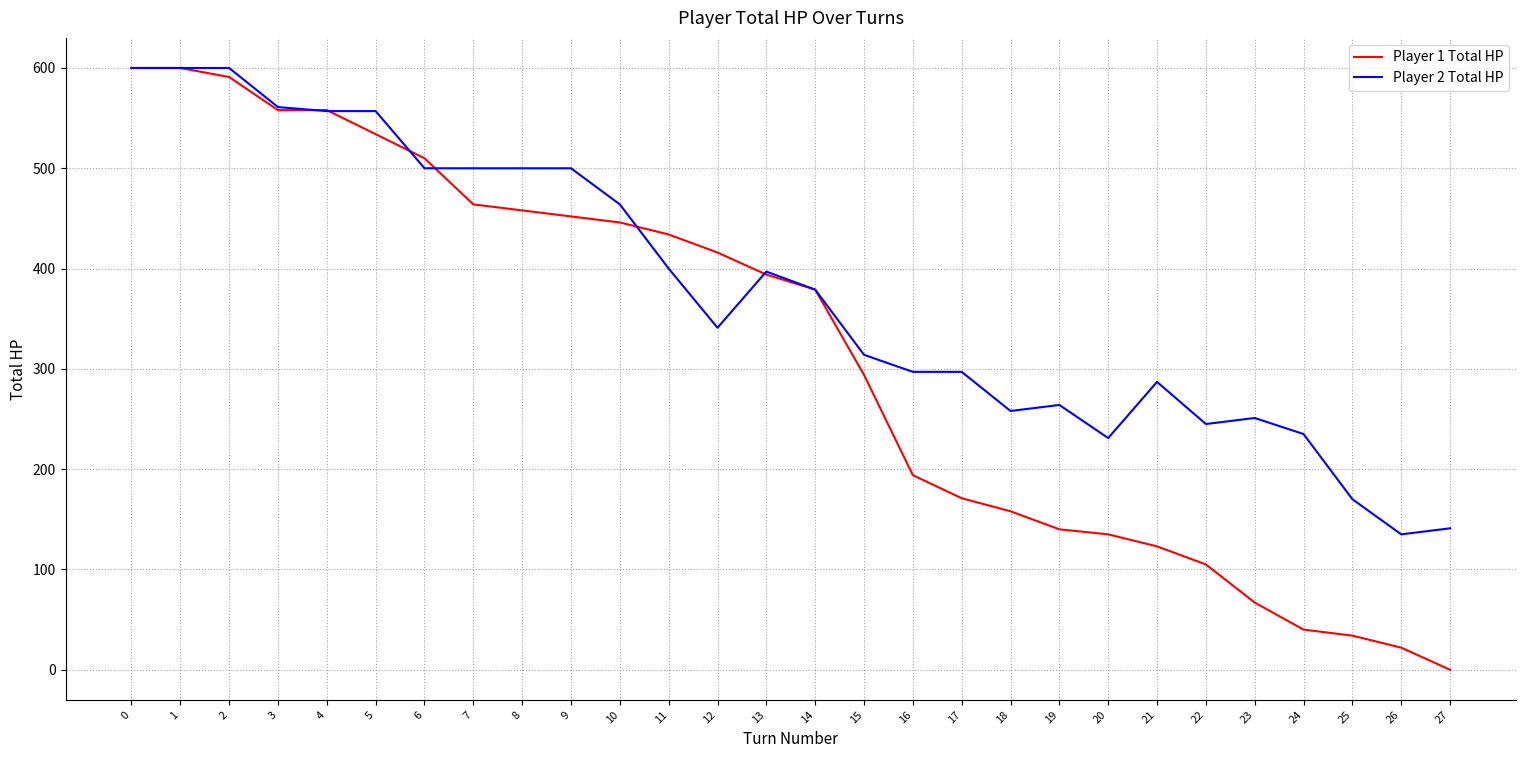

Which series has the largest range (max minus min)?

Player 1 Total HP